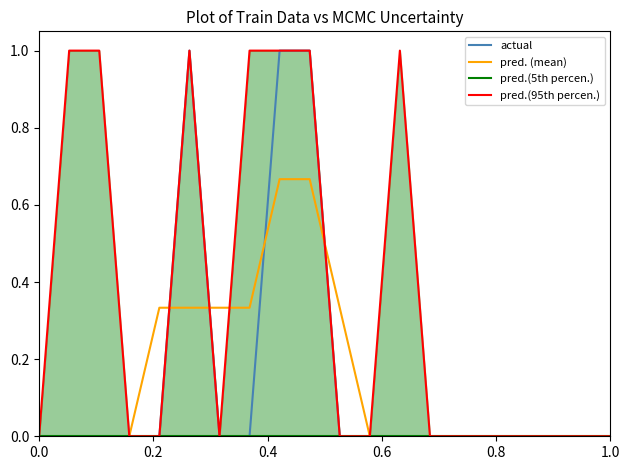

Count the number of data series in this chart.

4